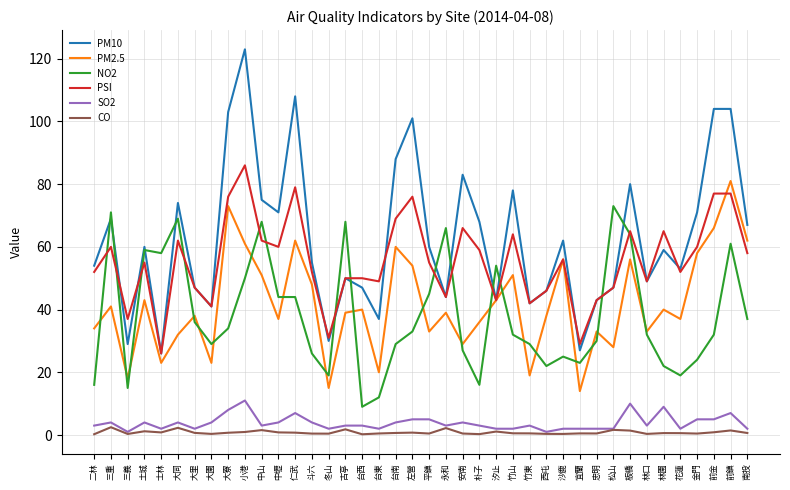

What is the maximum value shown in the chart?

123.0